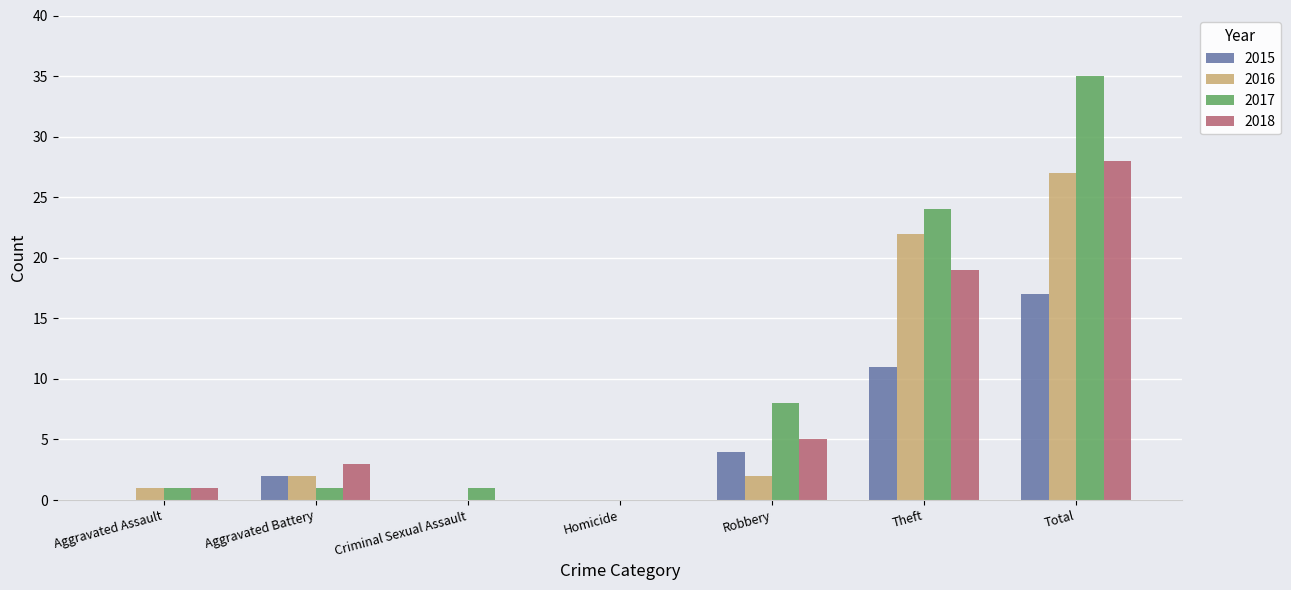

Count the number of data series in this chart.

4